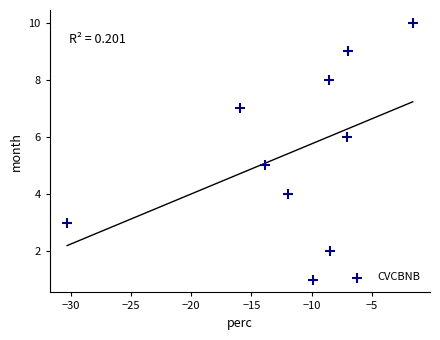

What is the range of Y values (max minus min)?

9